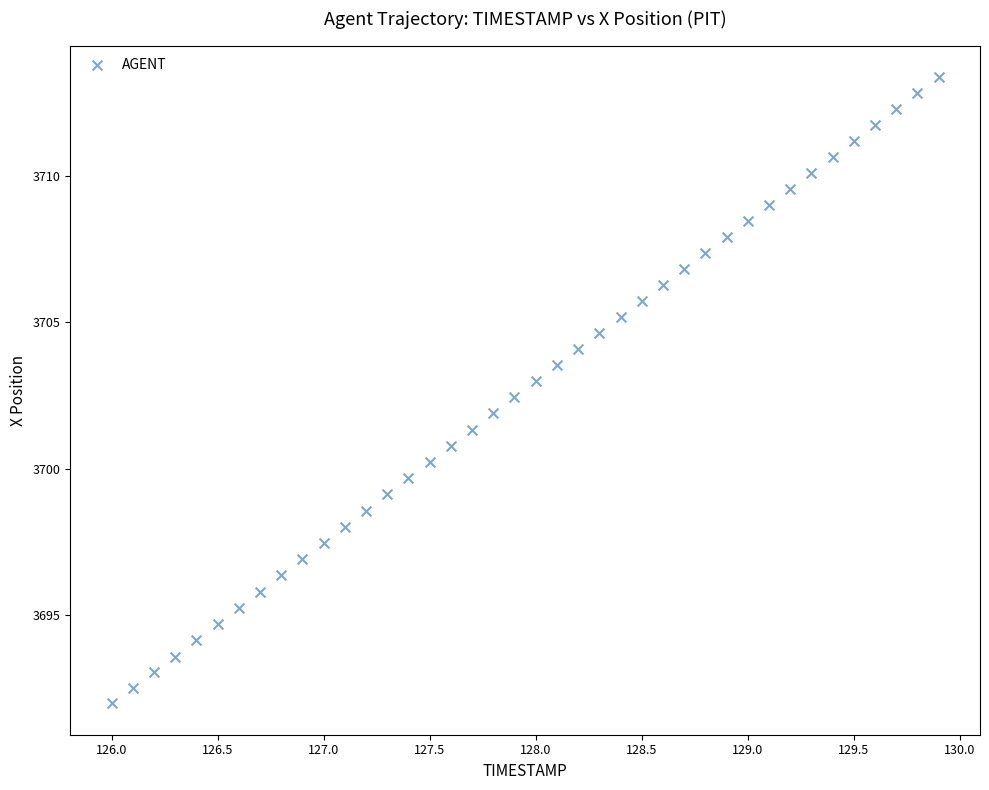

What is the range of X values (max minus min)?

3.9